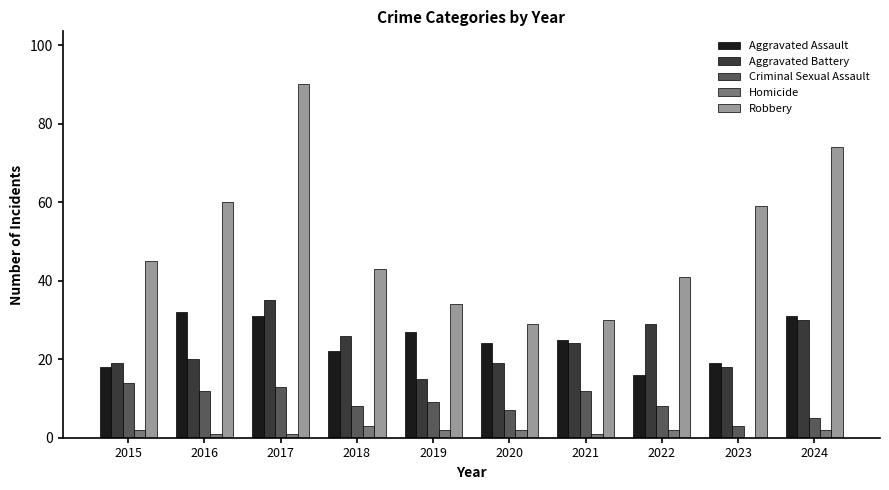

What is the highest value of the Homicide series?

3